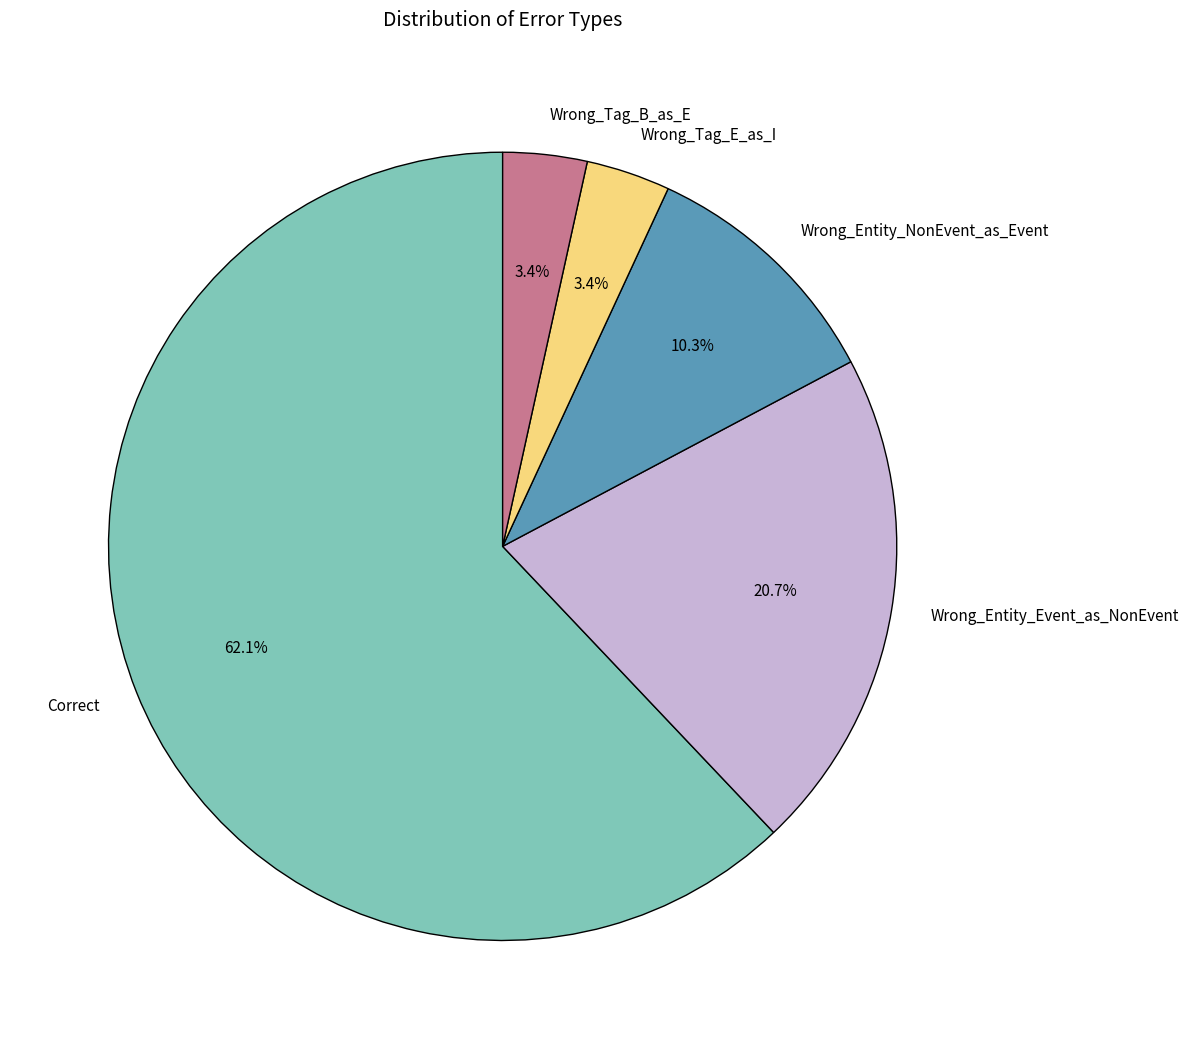

Count the number of slices in the pie.

5